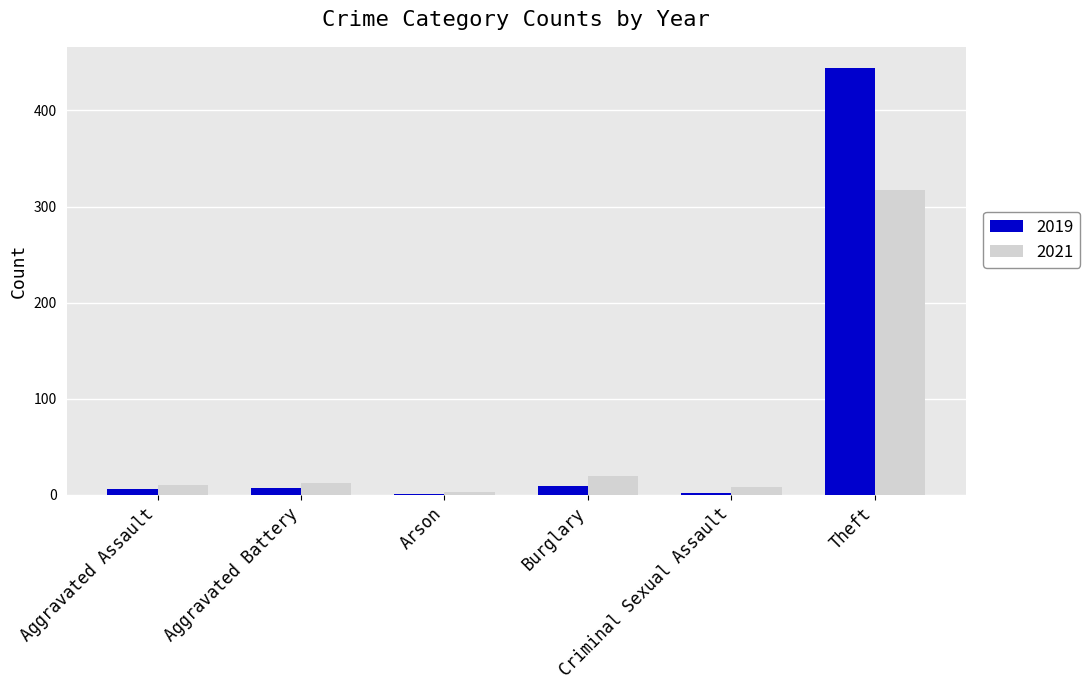

What is the sum of all 2019 values?

469